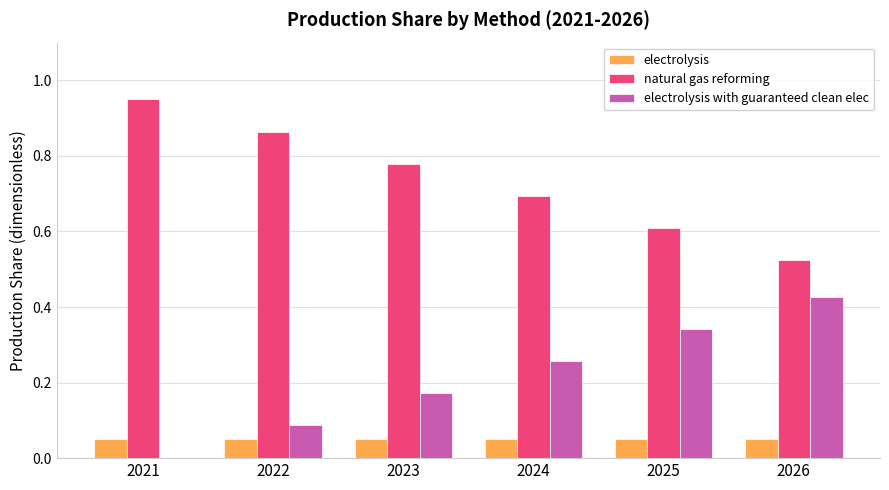

Which label corresponds to the largest value in the chart?

2021